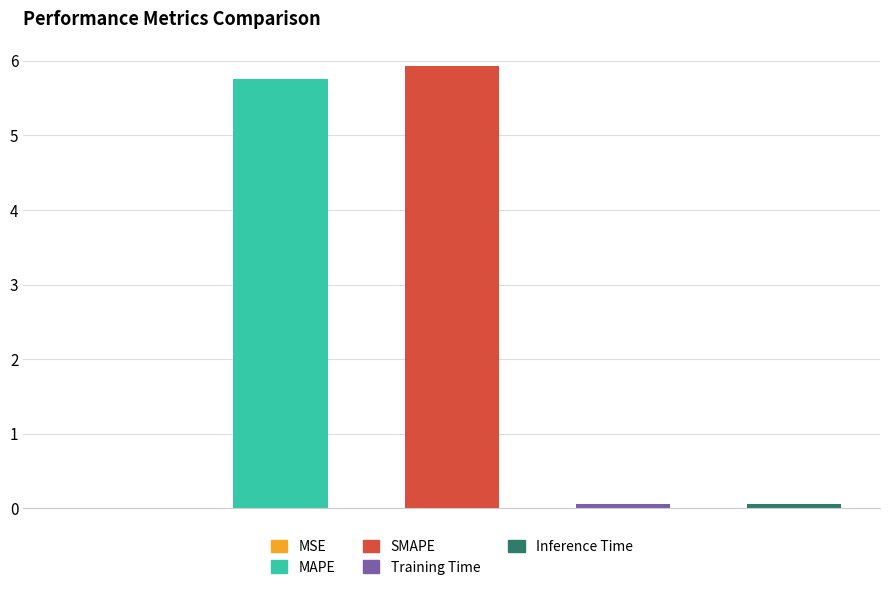

What is the maximum value shown in the chart?

5.9